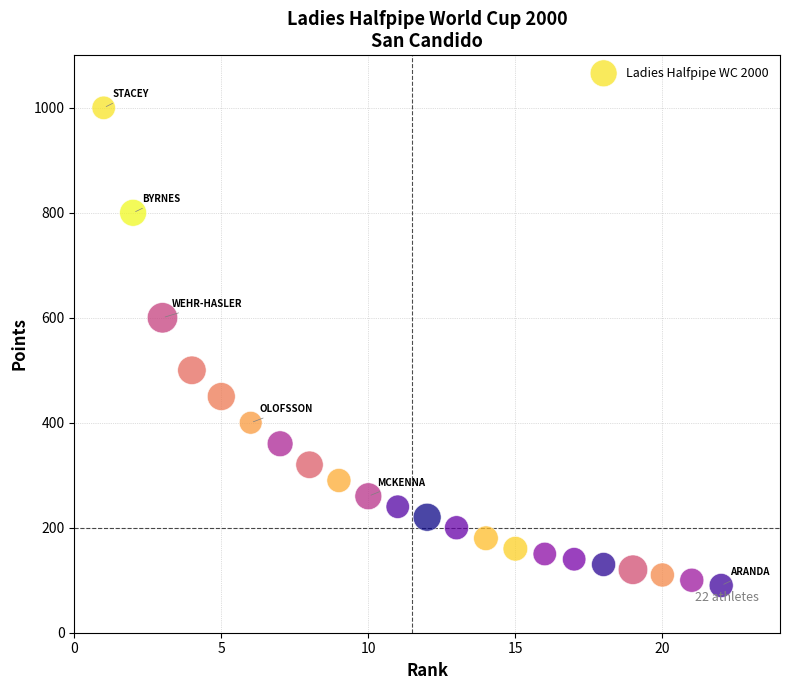

What is the range of Y values (max minus min)?

910